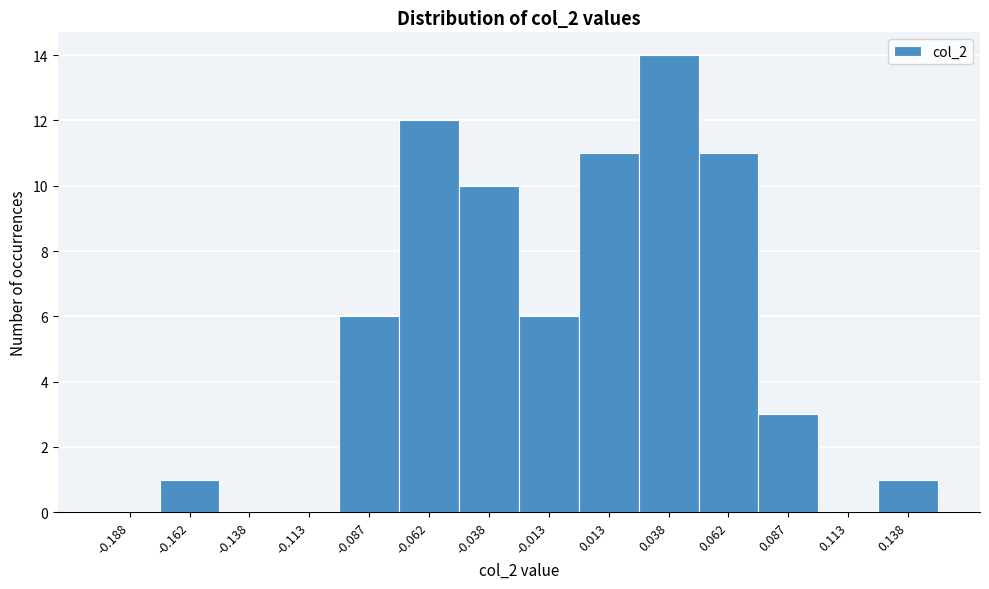

Over which range of the x-axis is the bar tallest?

0.025 to 0.050